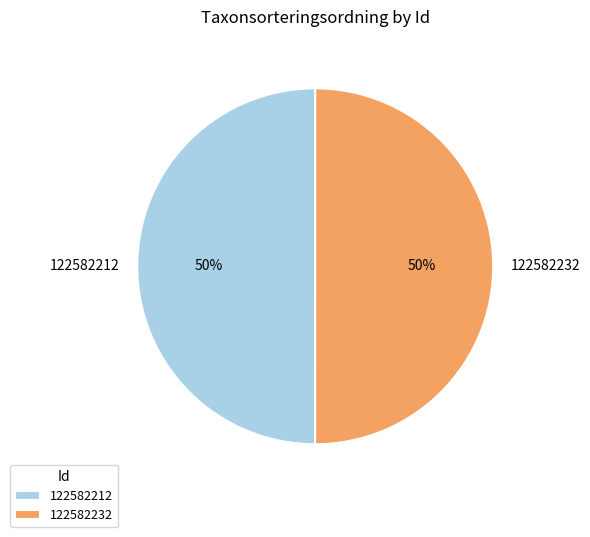

To the nearest percent, what percentage of the pie is 122582212?

50%